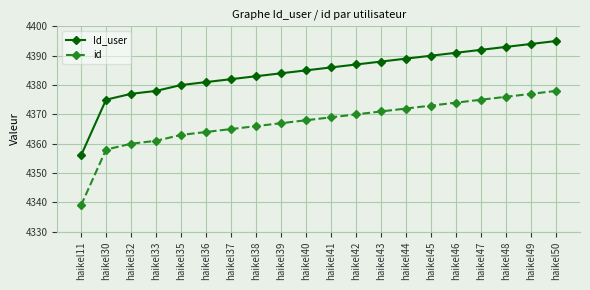

True or false: Id_user and id intersect in this chart.

False